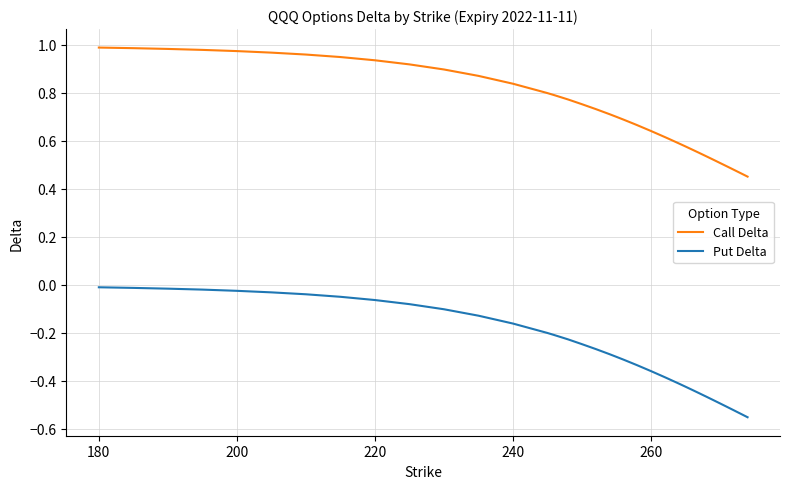

Which series has the largest total across all categories?

Call Delta